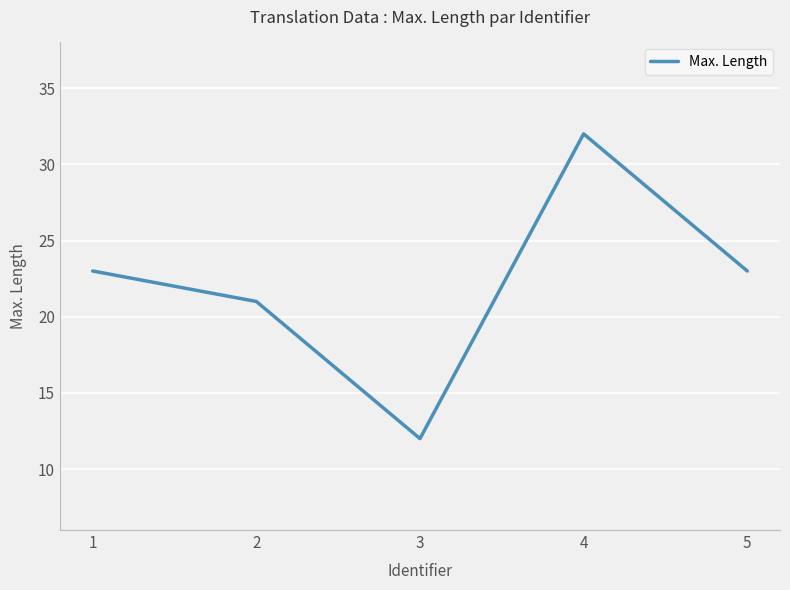

What is the change in value from 3 to 5?

+11